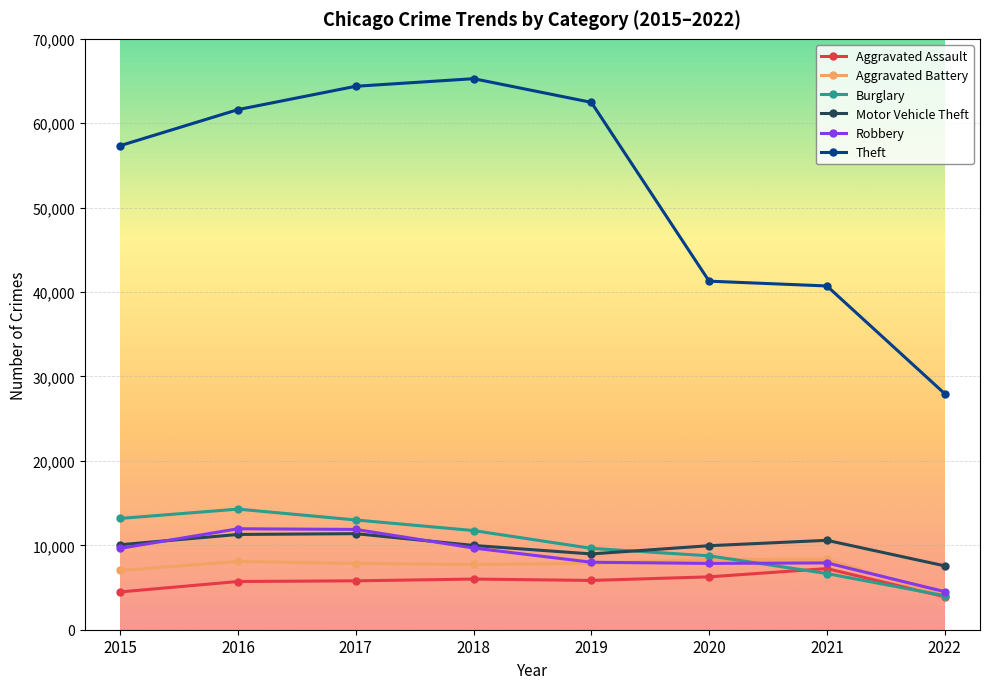

What is the value of the Aggravated Battery point at the 6th from the left?

8320